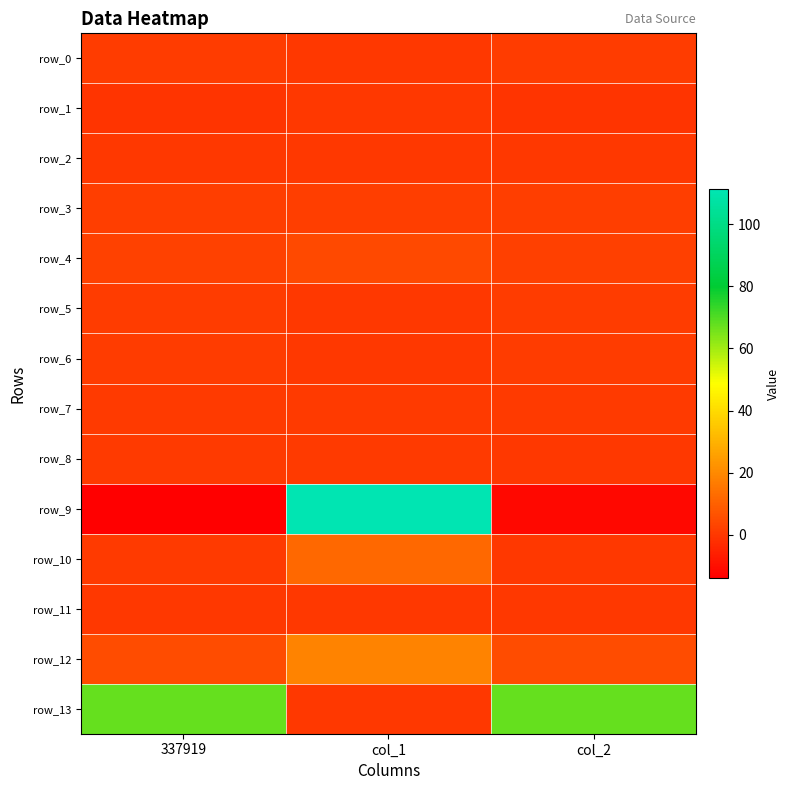

The value of row_7 at 337919 is 0.6. True or false?

True